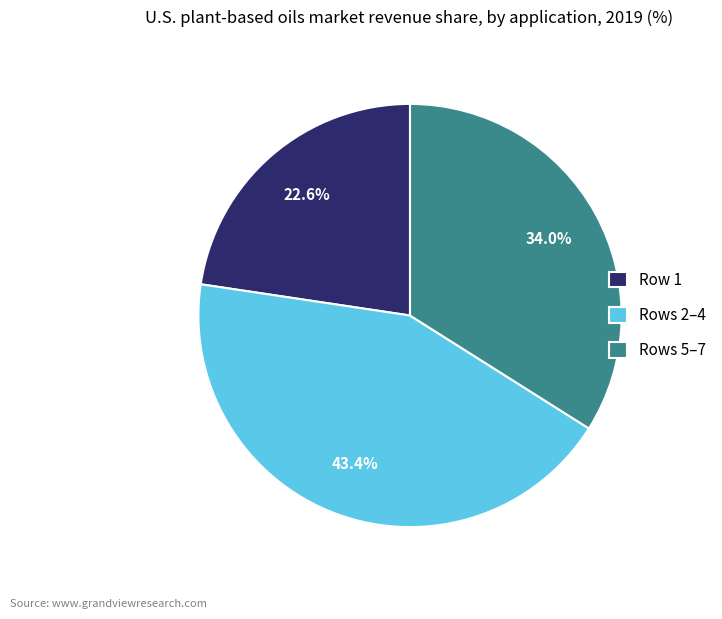

Between Rows 2–4 and Row 1, which is larger?

Rows 2–4